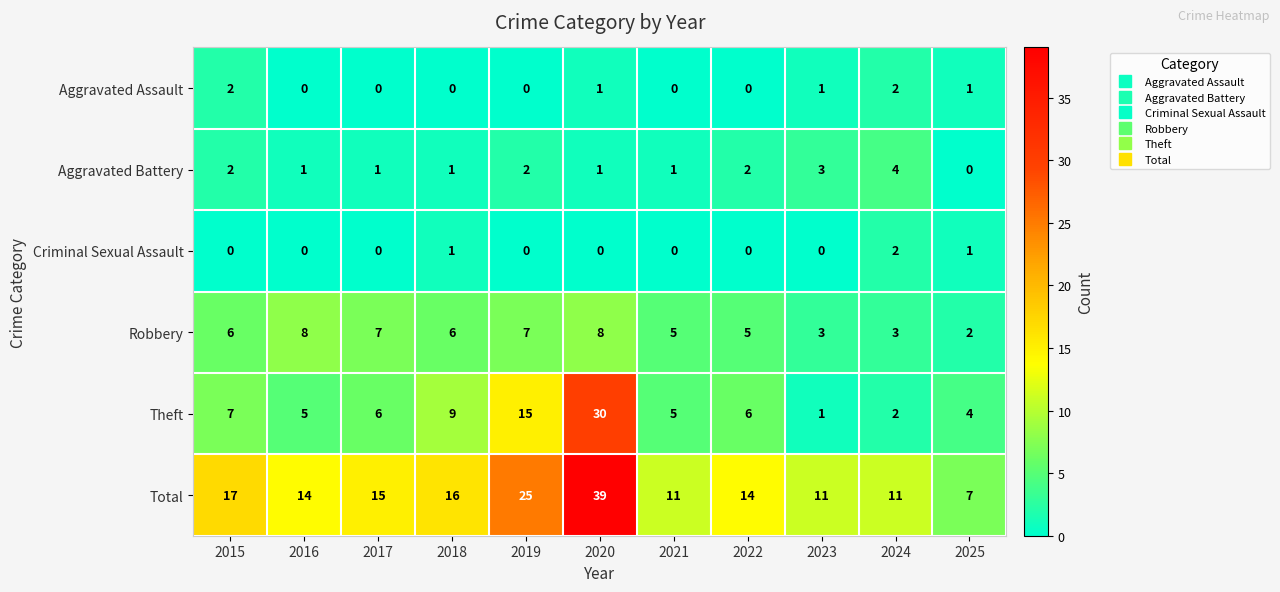

What is the sum of all Criminal Sexual Assault values?

4